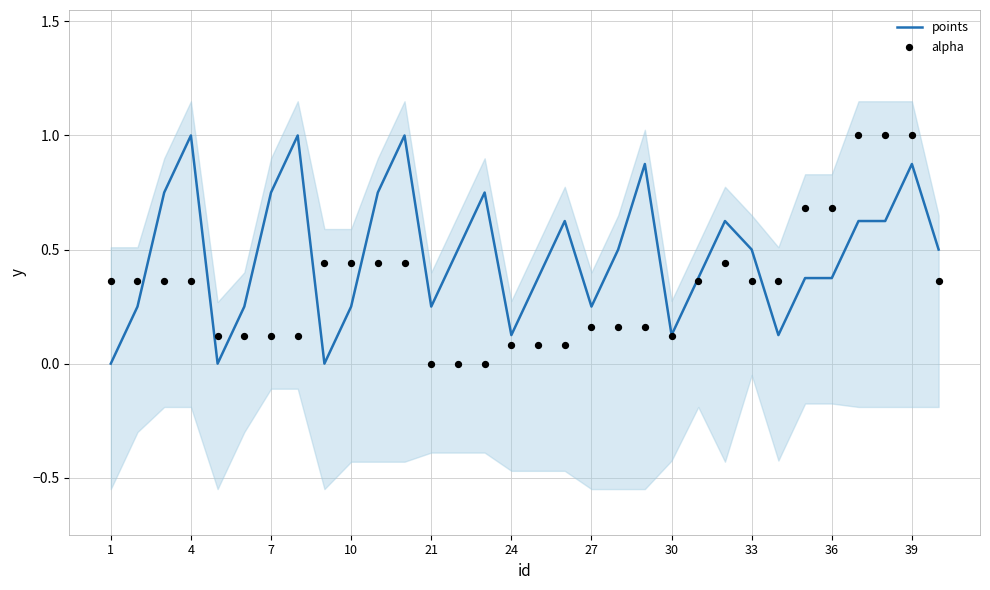

Which series contains the lowest Y value?

points